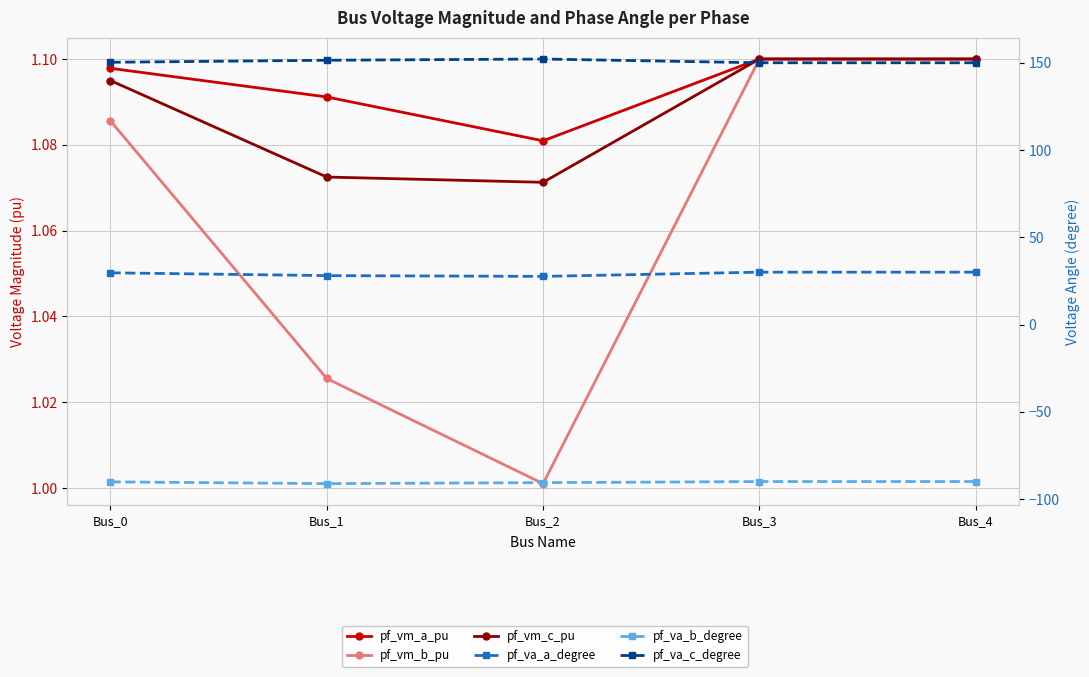

Which series has the largest total across all categories?

pf_va_c_degree